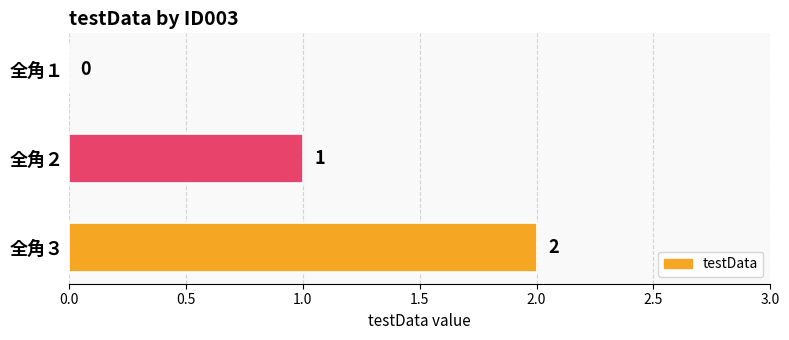

What is the maximum value shown in the chart?

2